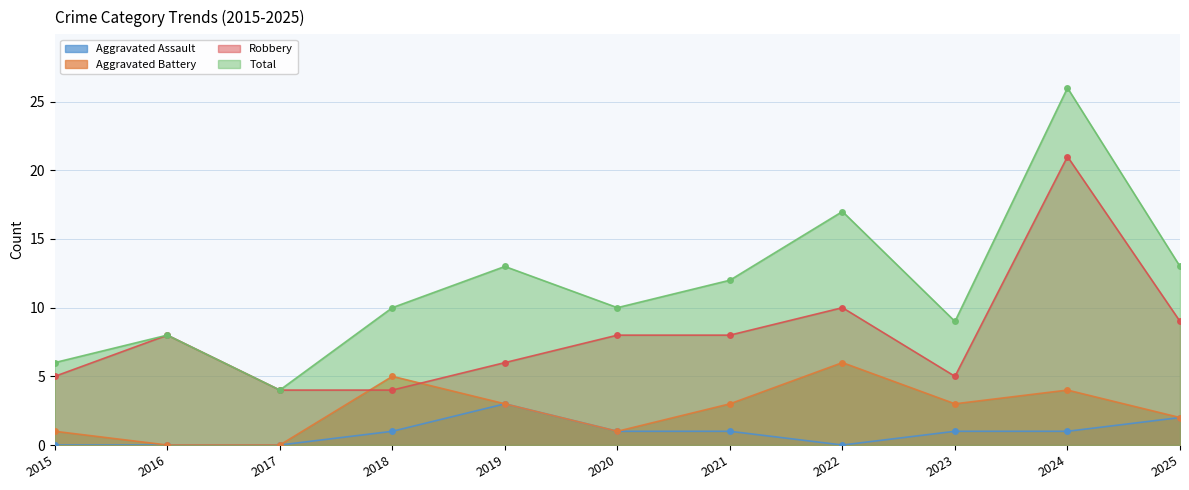

How many lines are shown in the chart?

4